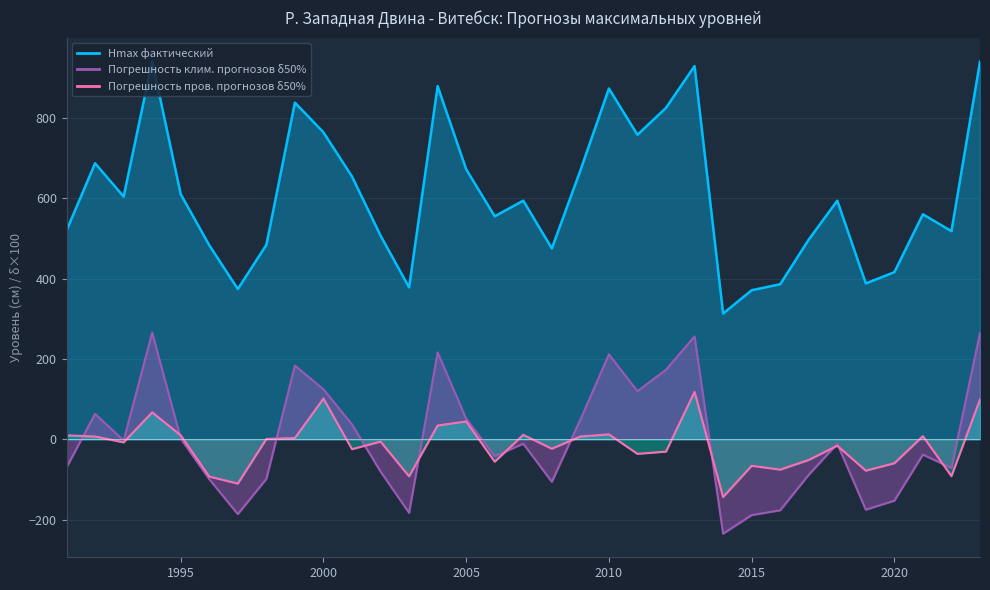

Does the chart display data point markers on the line(s)?

No